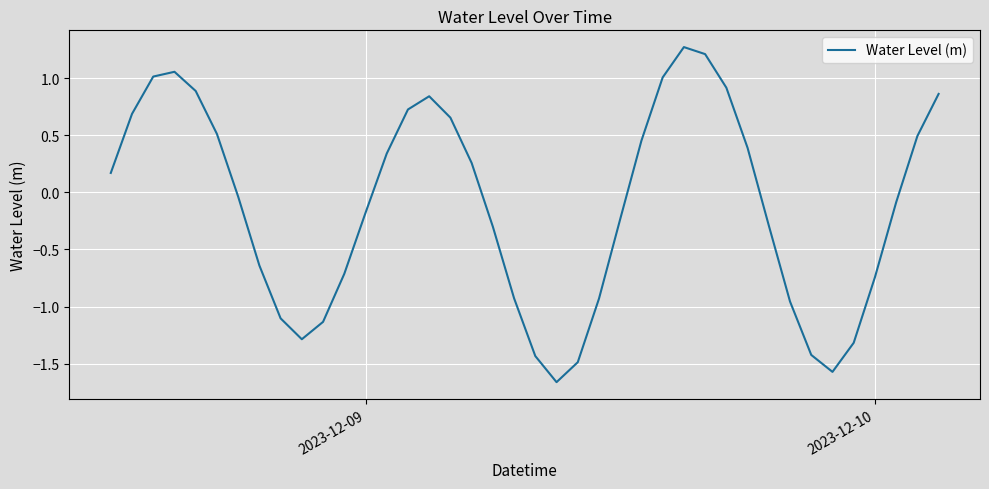

What is the greatest value displayed?

1.3